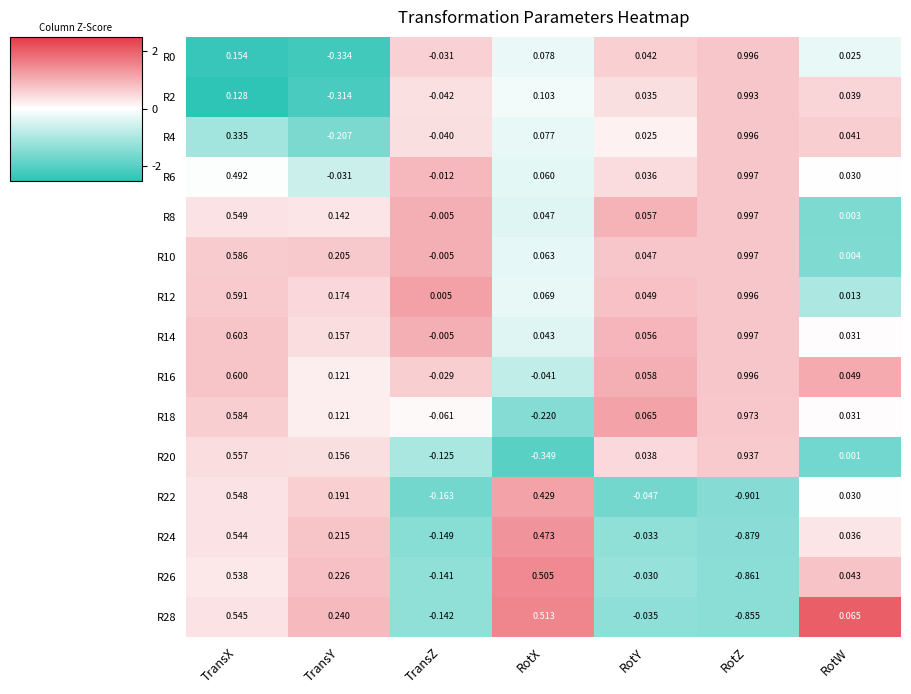

Where is R24 nearest to the value 0?

RotY